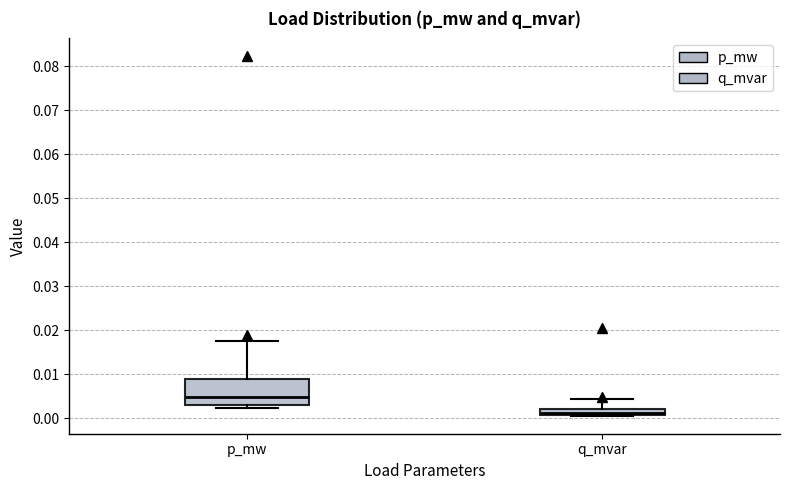

Which box's median line is the lowest?

q_mvar